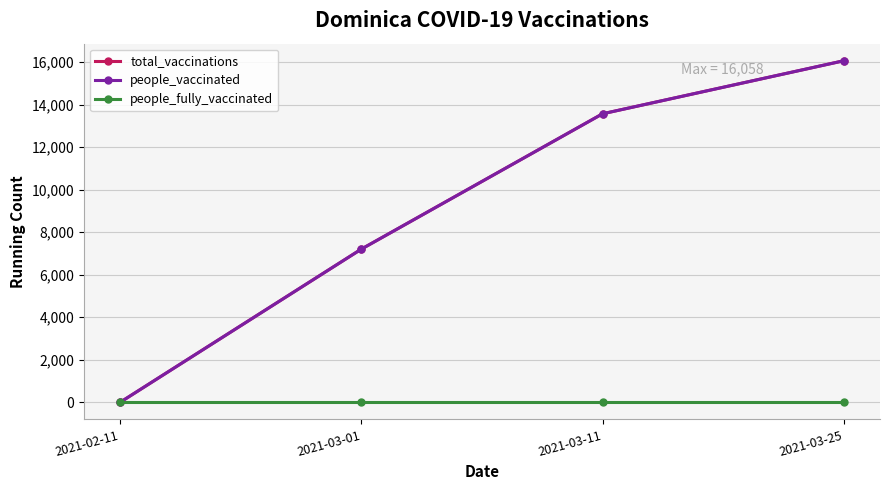

Which series has the widest spread of values?

total_vaccinations